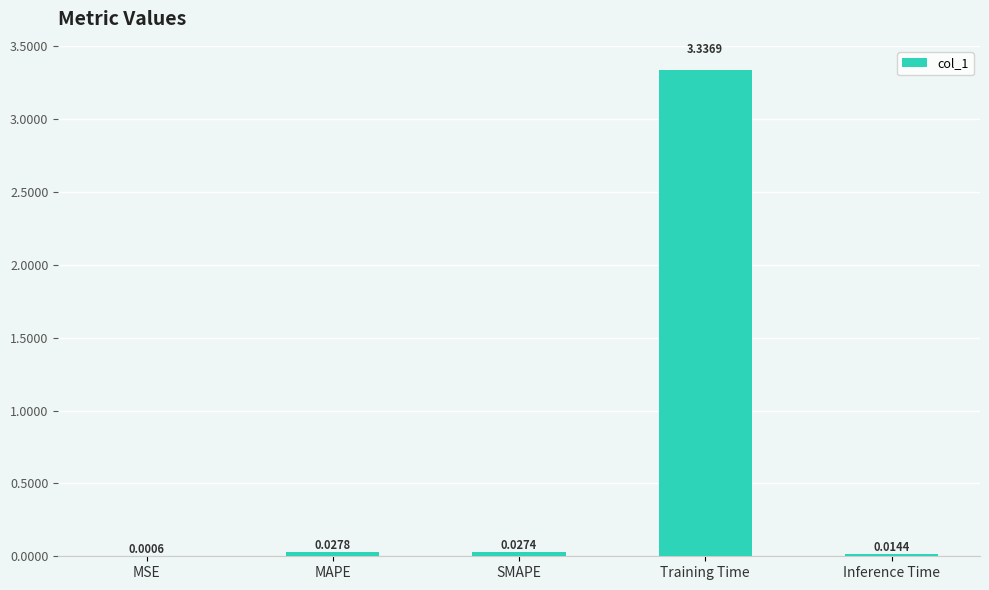

Is it true that the value at Training Time is 5.4?

False